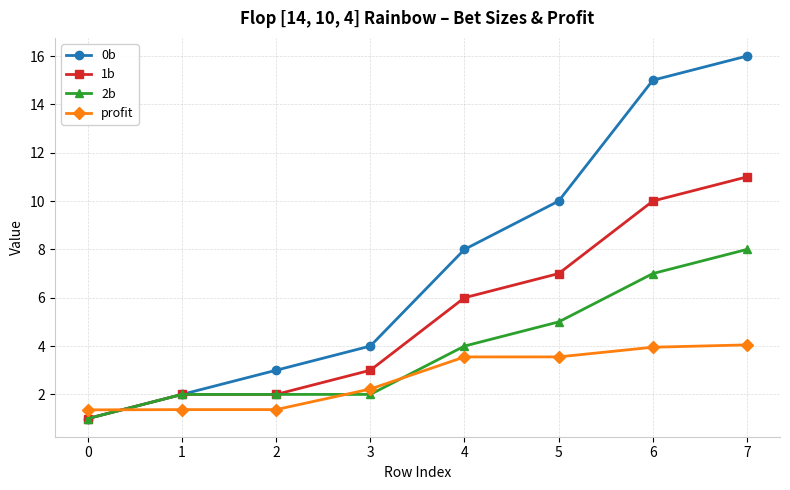

Which label corresponds to the largest value in the chart?

7